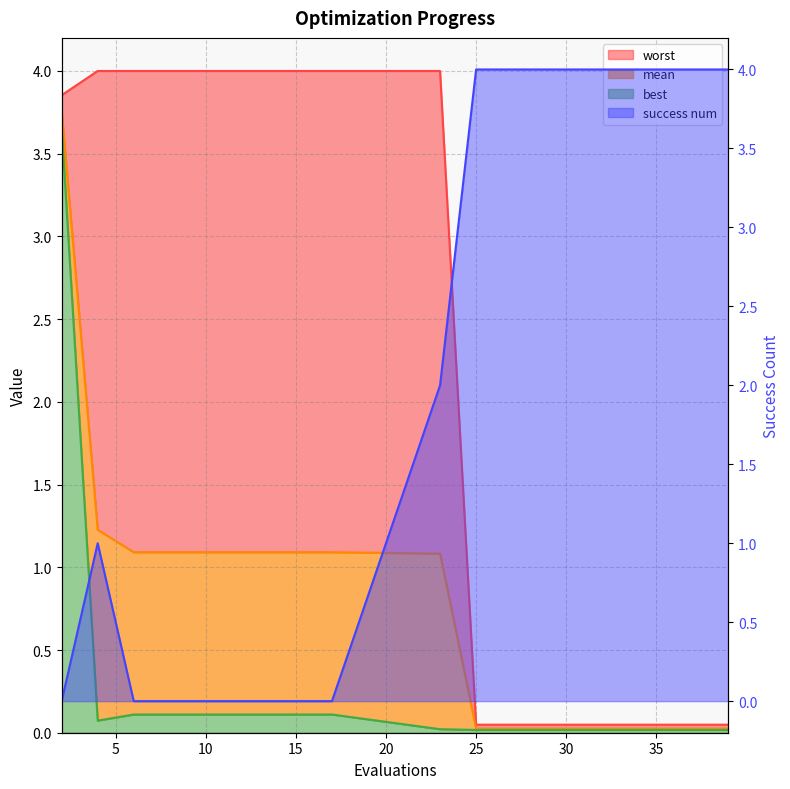

Which has a higher value, 17 or 4?

4